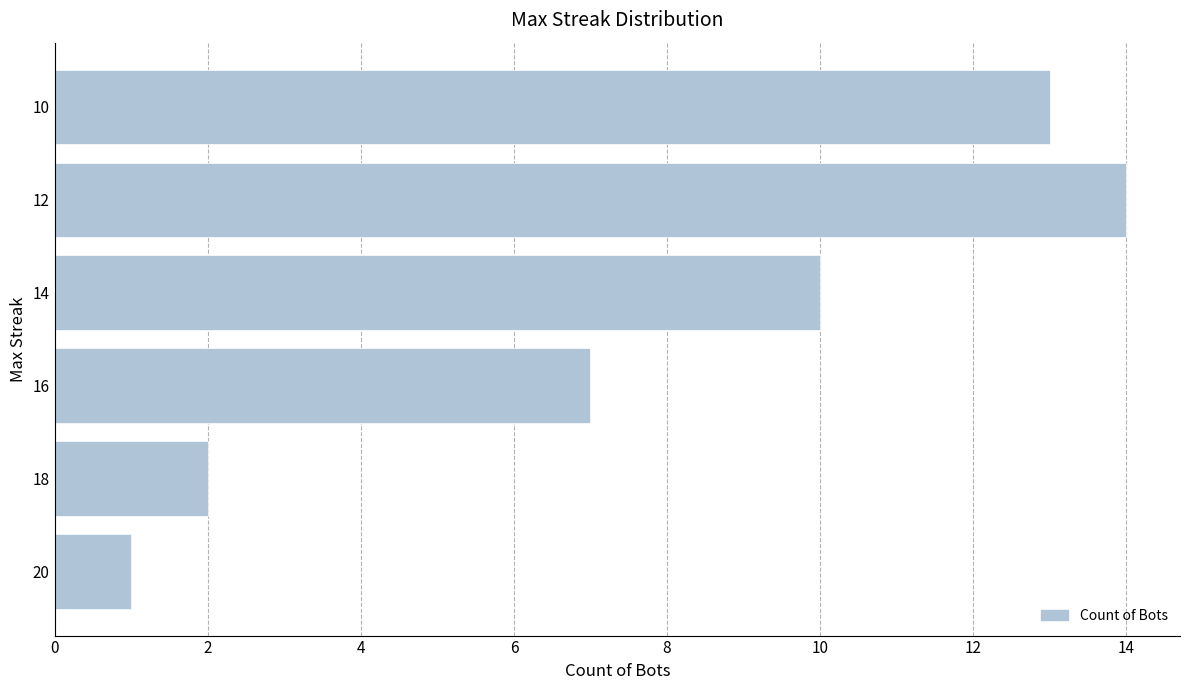

Reading bottom to top, list all the values displayed in this chart.

1	2	7	10	14	13